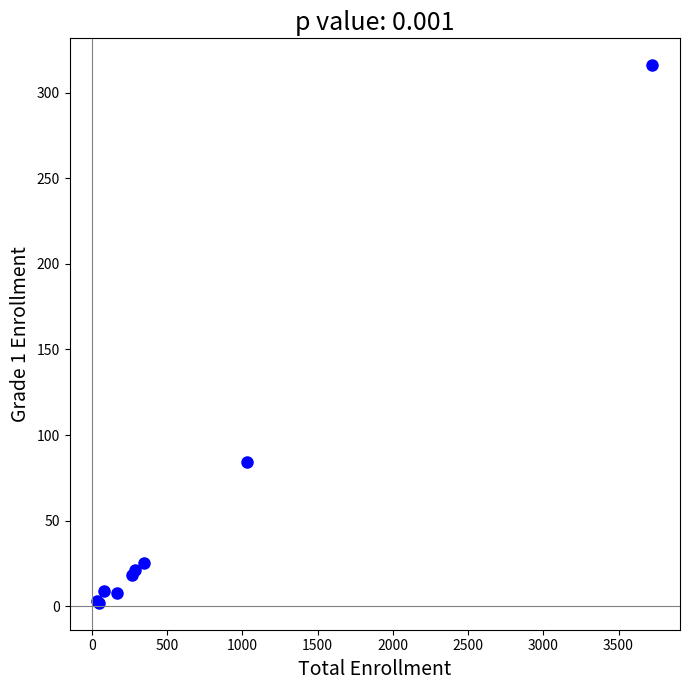

What Y value in the scatter plot is closest to 159?

84